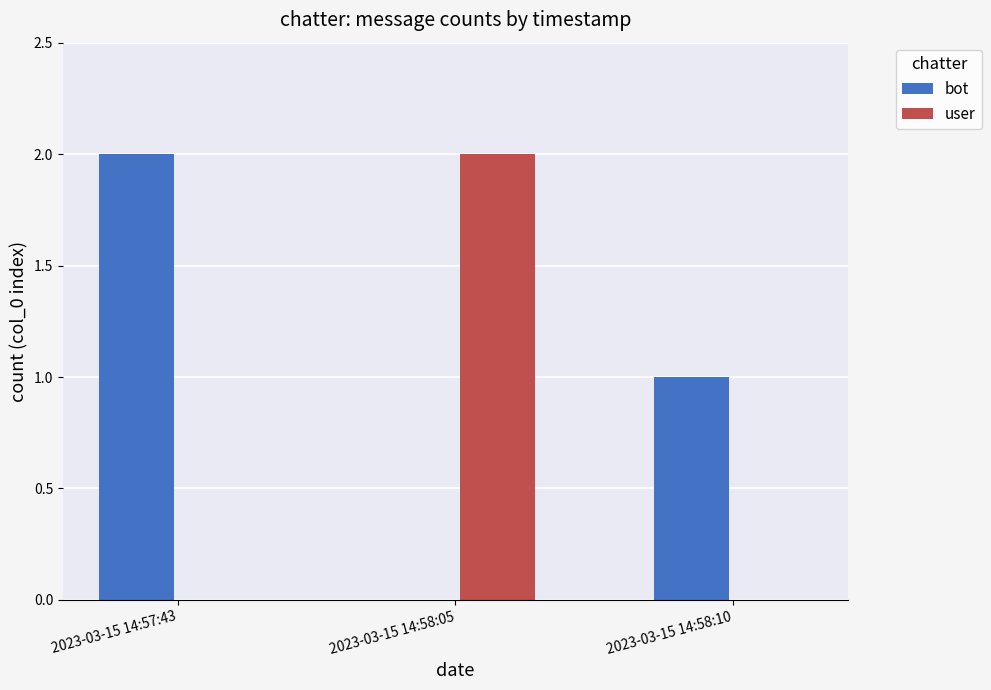

Is the value of bot at 2023-03-15 14:58:10 greater than the value of user at 2023-03-15 14:58:10?

Yes